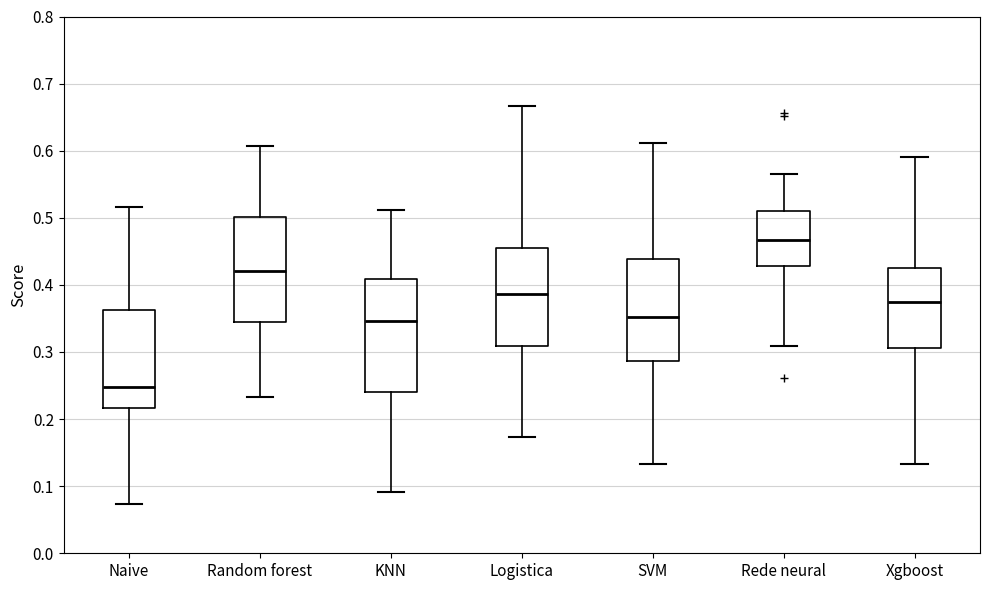

Reading left to right, transcribe this box plot: for each box, give where its median line is, the range the box spans, and where its two whiskers end, as read against the y-axis. The values are not printed on the chart, so give them approximately, as read against the axis.

Naive: median 0.25, box 0.22 to 0.36, whiskers 0.07 to 0.52
Random forest: median 0.42, box 0.34 to 0.50, whiskers 0.23 to 0.61
KNN: median 0.35, box 0.24 to 0.41, whiskers 0.09 to 0.51
Logistica: median 0.39, box 0.31 to 0.45, whiskers 0.17 to 0.67
SVM: median 0.35, box 0.29 to 0.44, whiskers 0.13 to 0.61
Rede neural: median 0.47, box 0.43 to 0.51, whiskers 0.31 to 0.56
Xgboost: median 0.38, box 0.31 to 0.42, whiskers 0.13 to 0.59